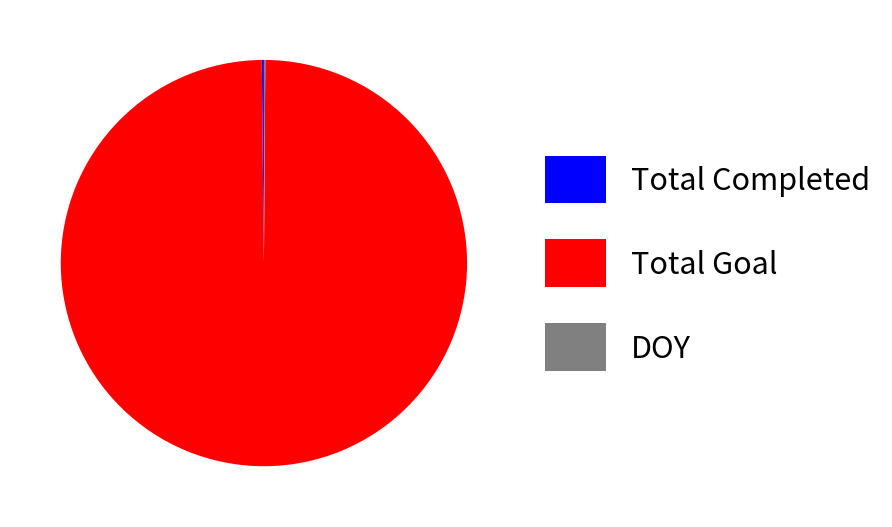

Which slice is the largest?

Total Goal